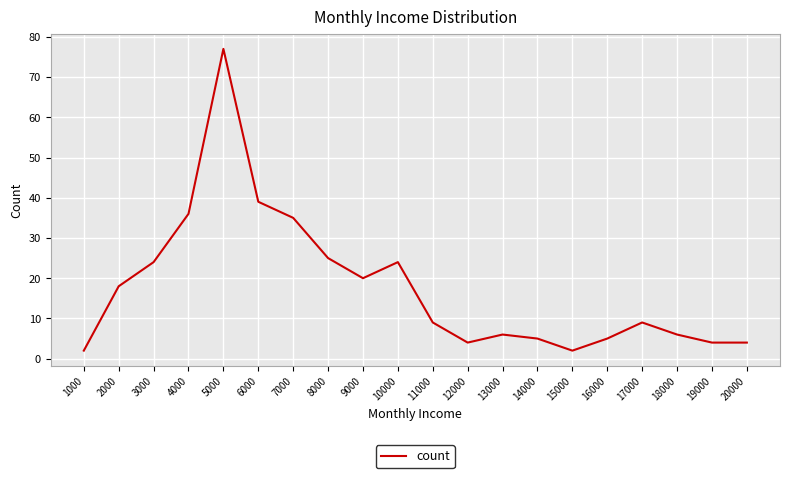

Where is the data nearest to the value 39?

6000